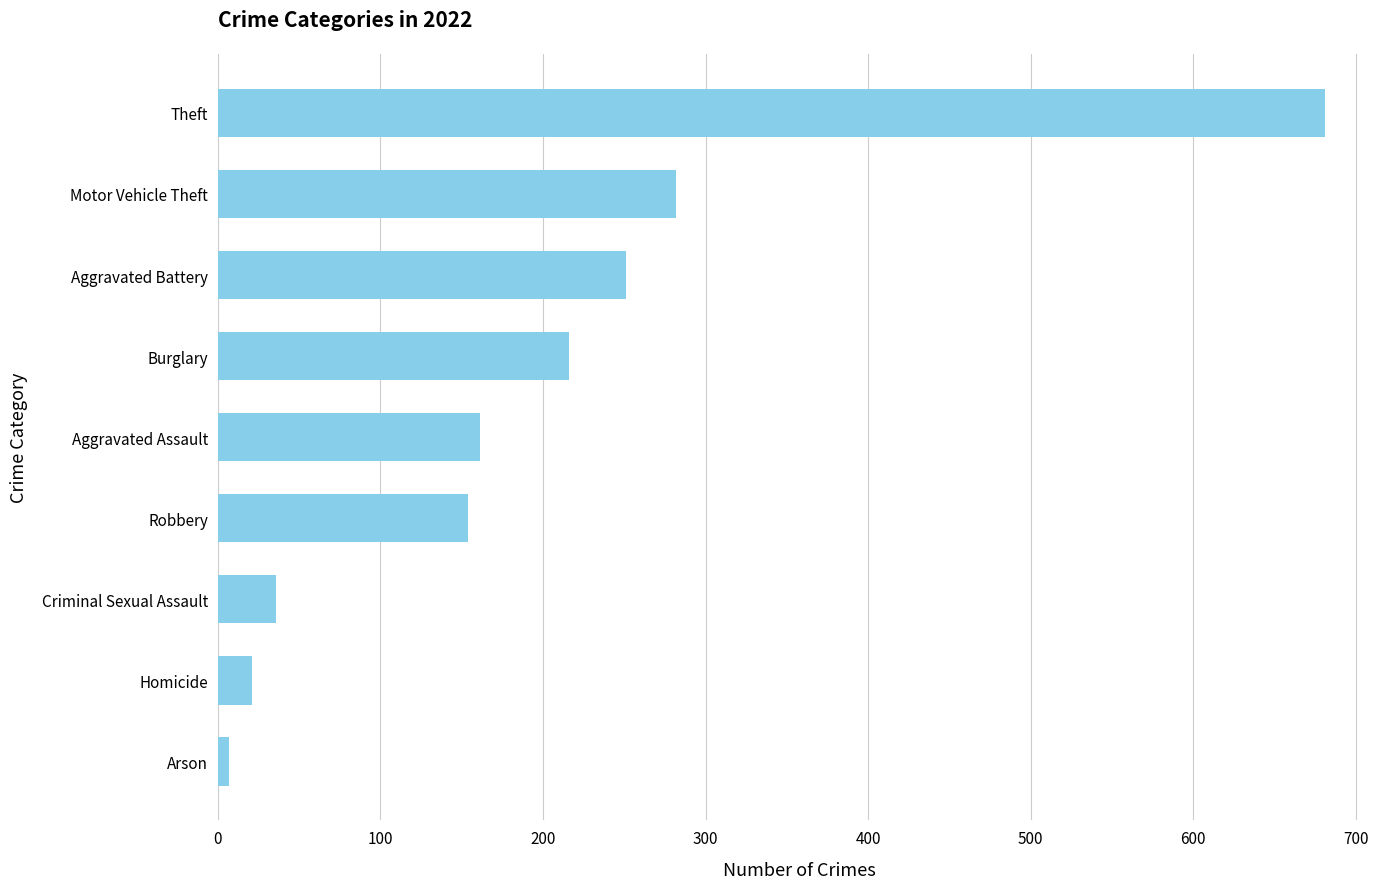

How many data points does each series have?

9